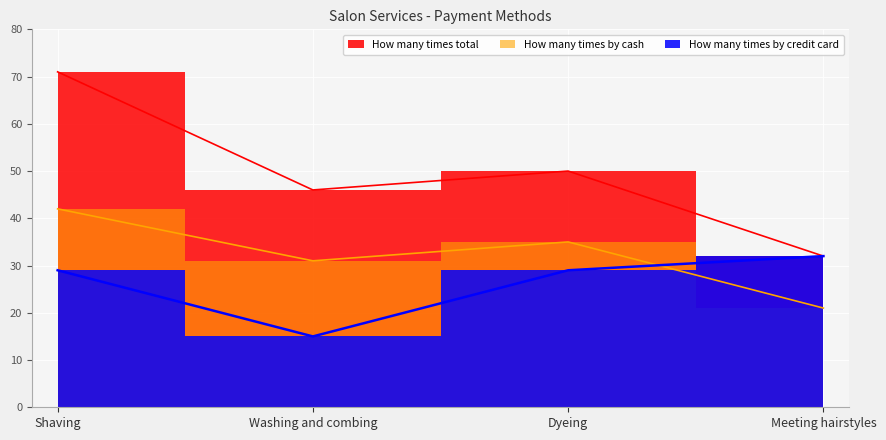

How many interior local peaks does the How many times by cash series have?

1